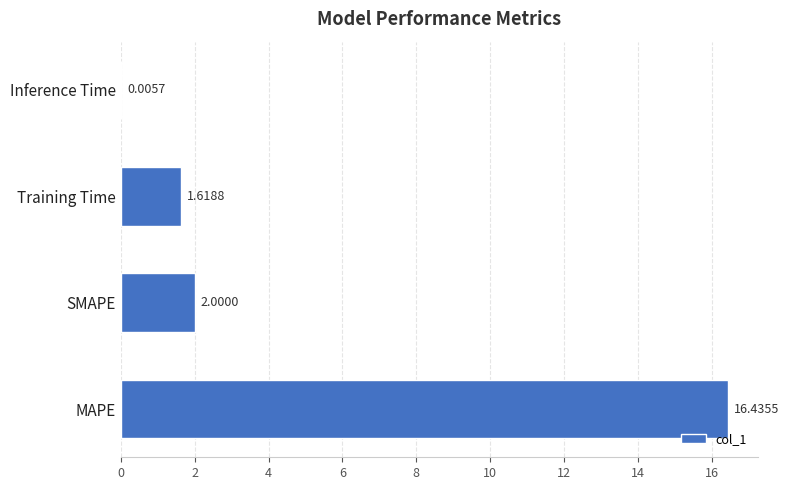

Which label corresponds to the largest value in the chart?

MAPE